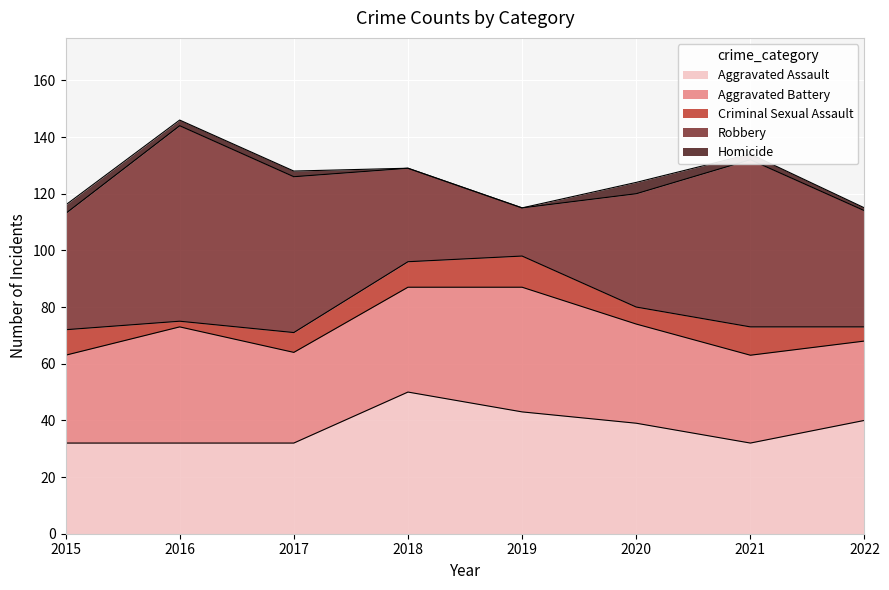

Reading left to right, what are all the values shown in this chart?

Aggravated Assault: 2015=32	2016=32	2017=32	2018=50	2019=43	2020=39	2021=32	2022=40
Aggravated Battery: 2015=31	2016=41	2017=32	2018=37	2019=44	2020=35	2021=31	2022=28
Criminal Sexual Assault: 2015=9	2016=2	2017=7	2018=9	2019=11	2020=6	2021=10	2022=5
Robbery: 2015=41	2016=69	2017=55	2018=33	2019=17	2020=40	2021=59	2022=41
Homicide: 2015=3	2016=2	2017=2	2018=0	2019=0	2020=4	2021=2	2022=1